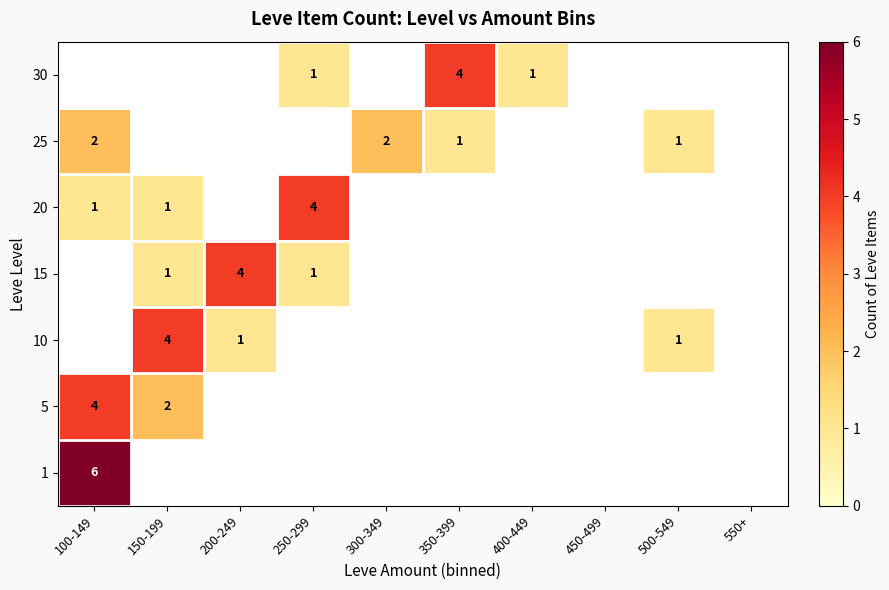

Is it true that 25 equals 3 at 300-349?

False